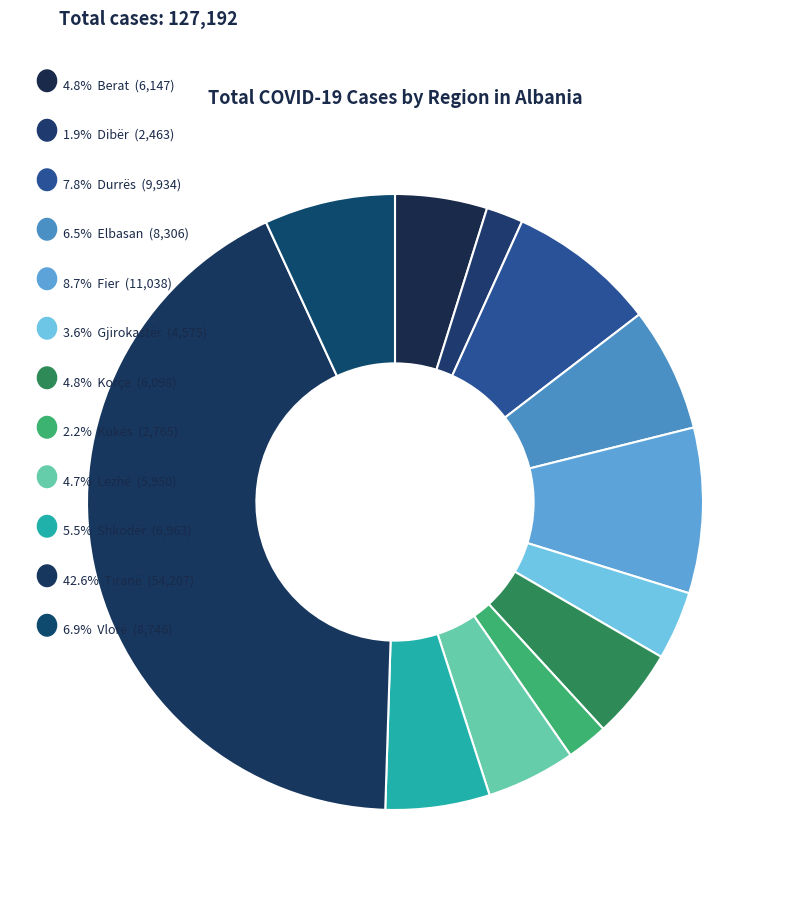

Which slice is the largest?

Tiranë